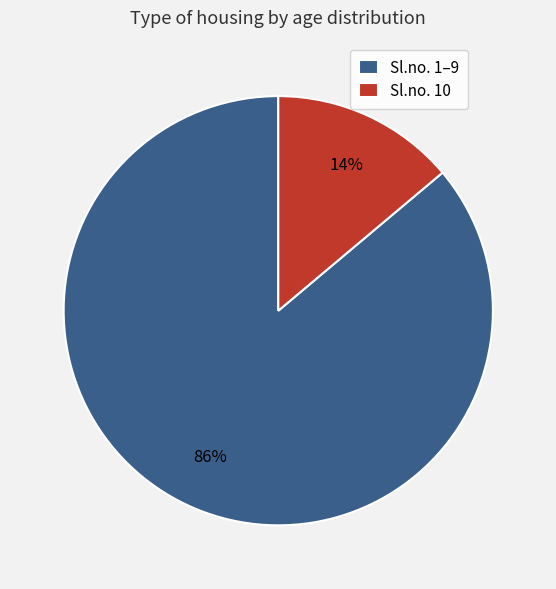

To the nearest percent, what portion does Sl.no. 10 represent?

14%